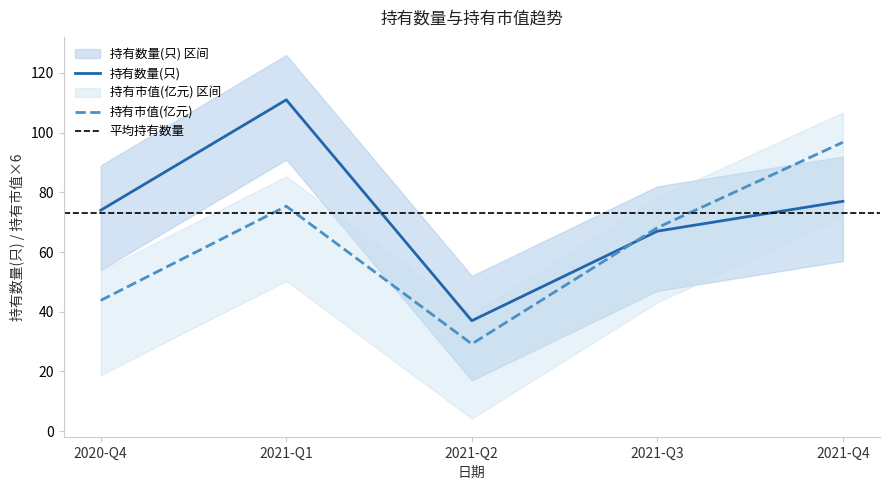

How many intersections are there between 持有市值(亿元) and 持有数量(只)?

1